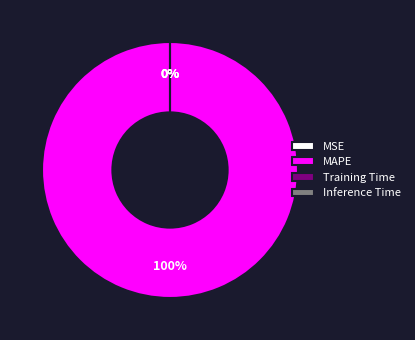

Rank the categories by value from highest to lowest.

MAPE, Training Time, Inference Time, MSE